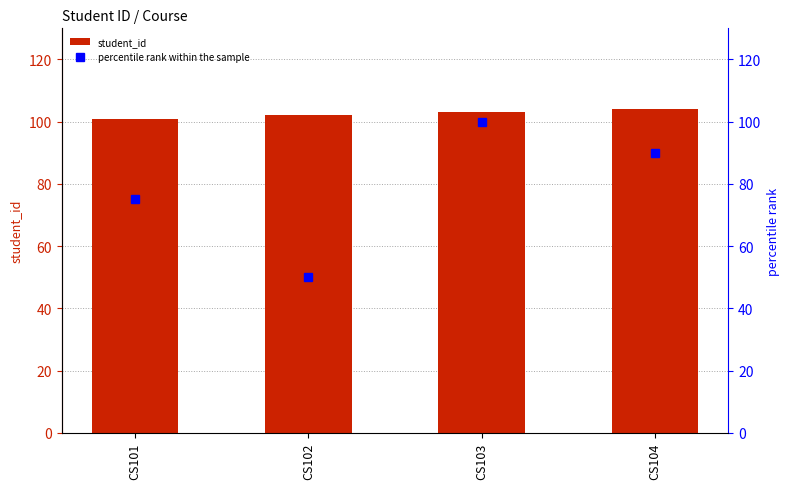

What is the total value across all series at CS101?

176